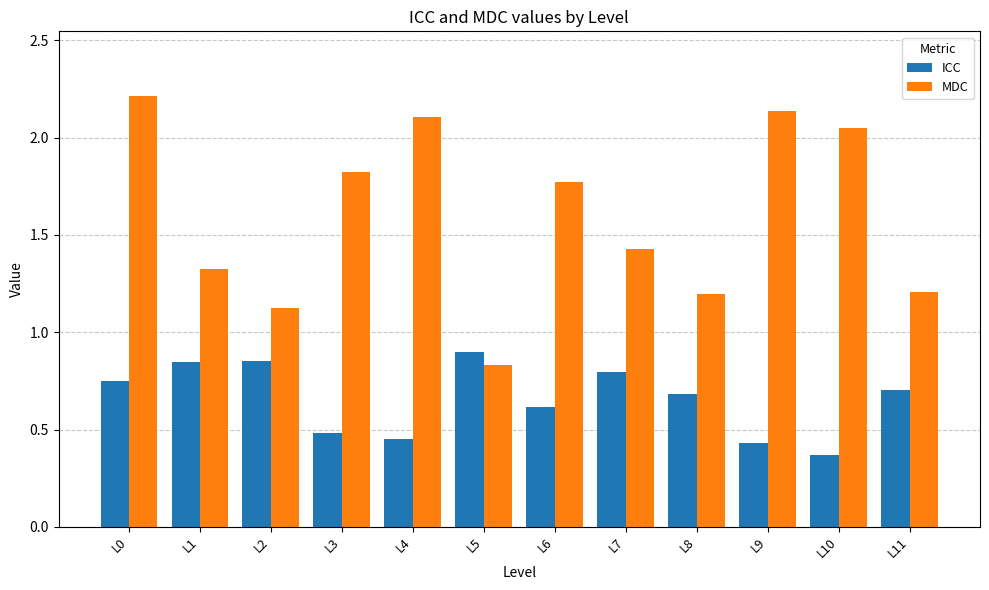

What is the difference between the MDC values at L8 and L0?

1.0